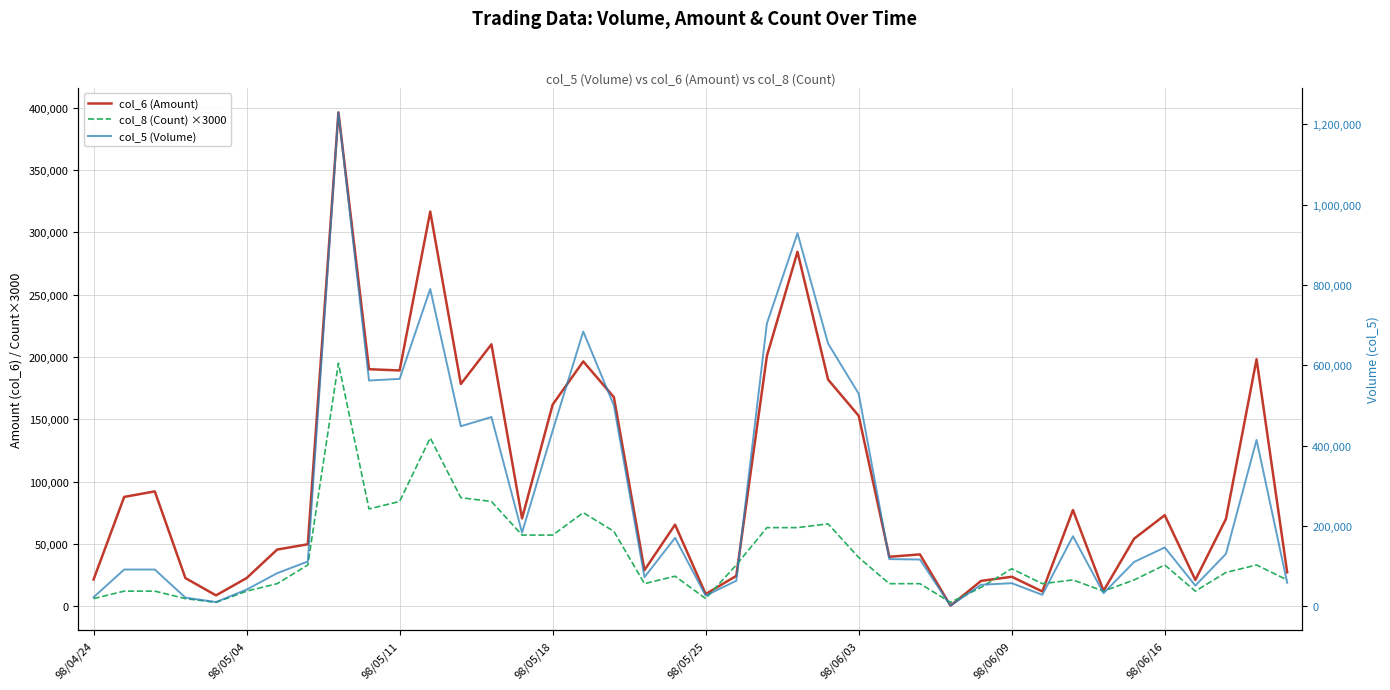

Where does the col_5 (Volume) series first go above 117000?

8